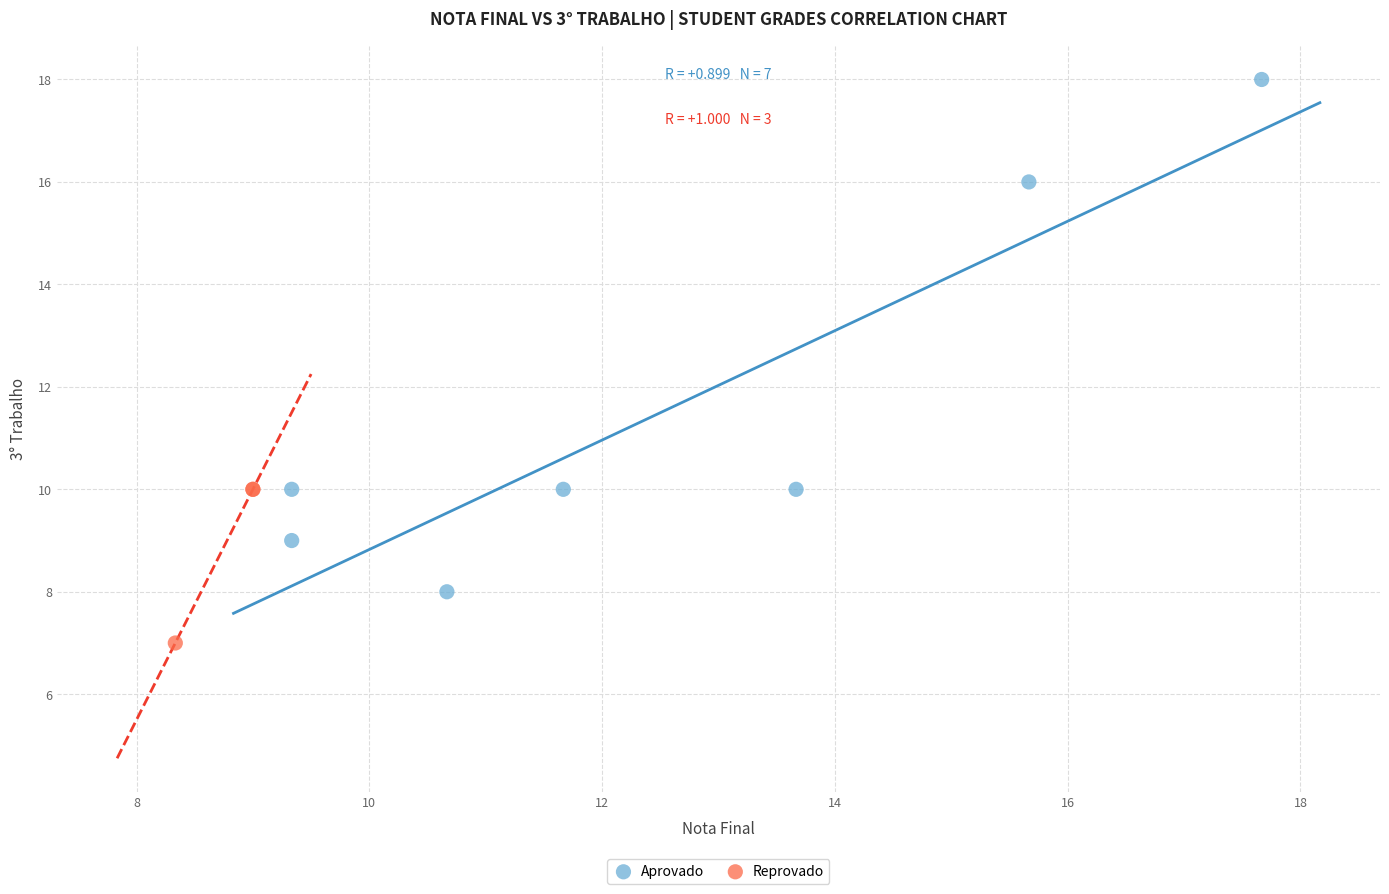

Which series has the largest Y range (max minus min)?

Aprovado